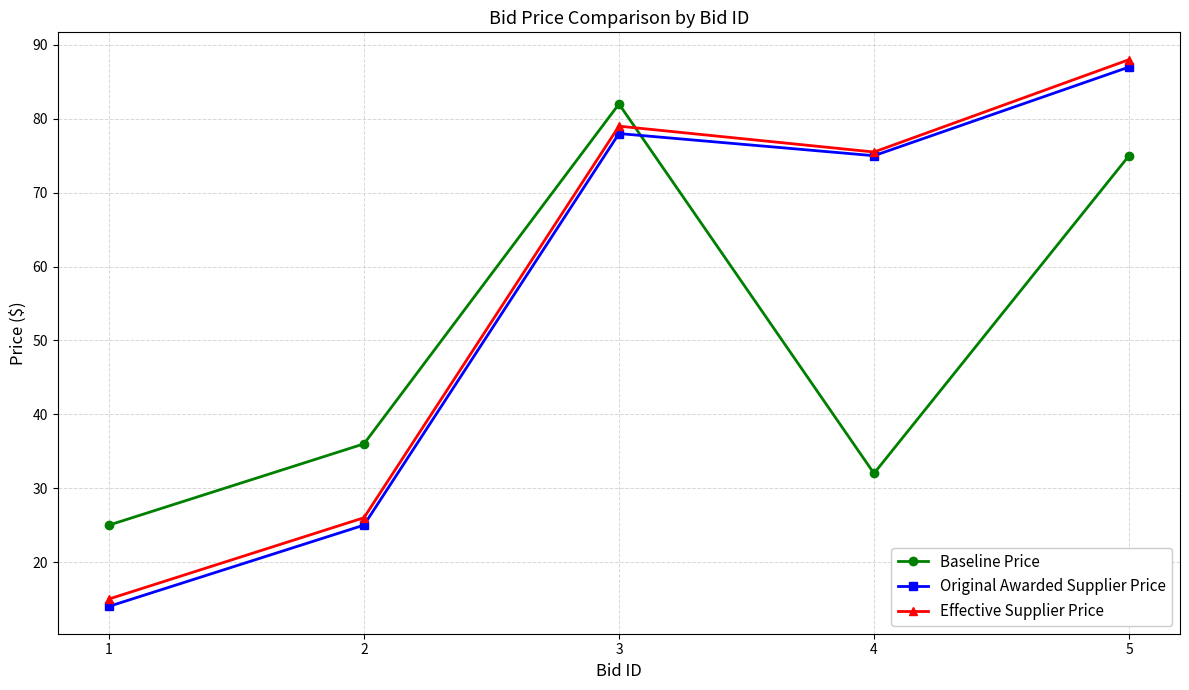

How many values in the Original Awarded Supplier Price series are below 75?

2